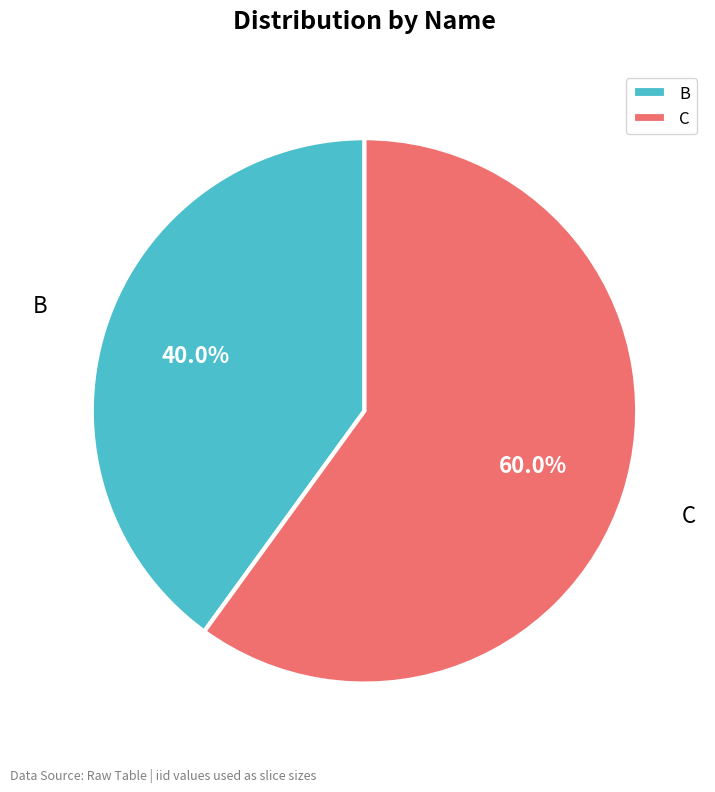

Count the number of slices in the pie.

2